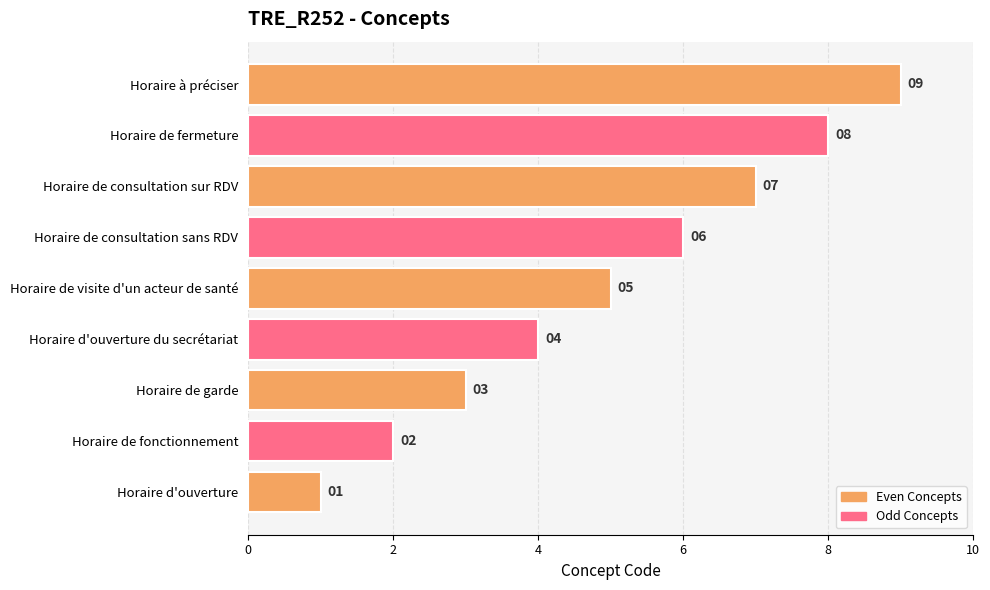

What is the difference between the second highest and minimum values?

7